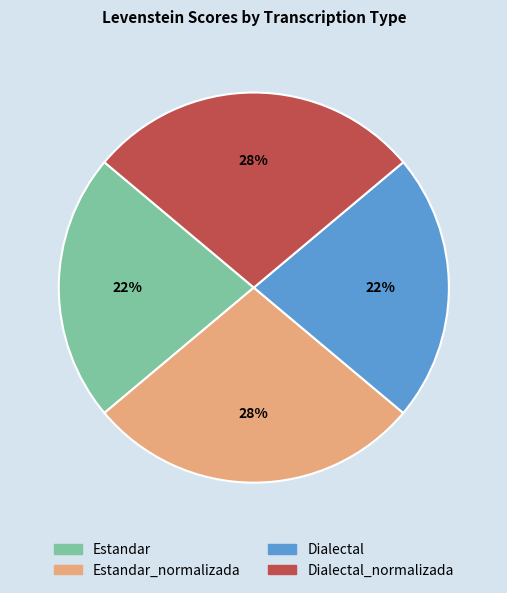

To the nearest percent, what is the difference between the Dialectal and Estandar_normalizada slice percentages?

6%